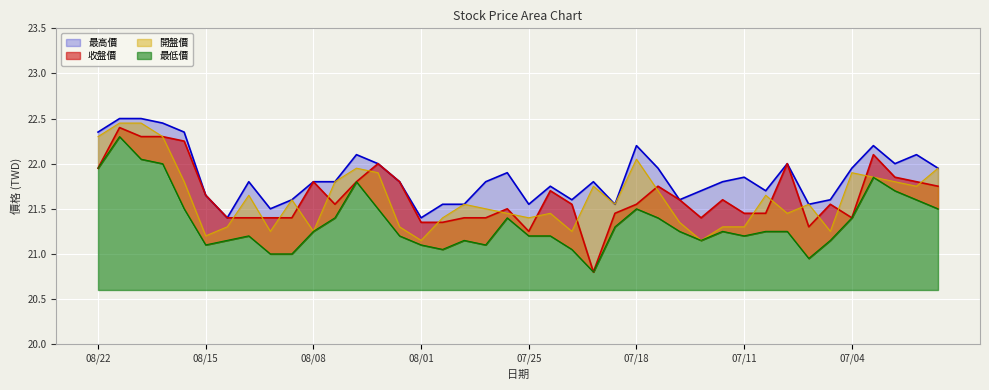

What position from the left is 08/15?

6